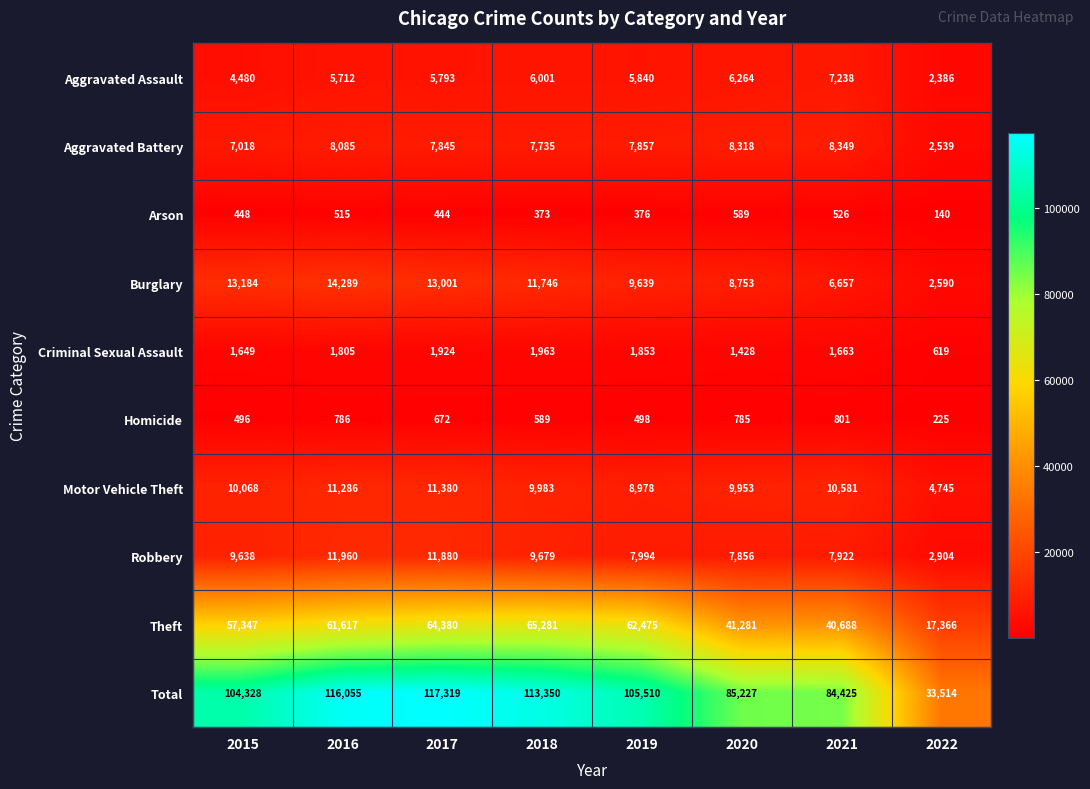

Is it true that Theft equals 57347 at 2015?

True